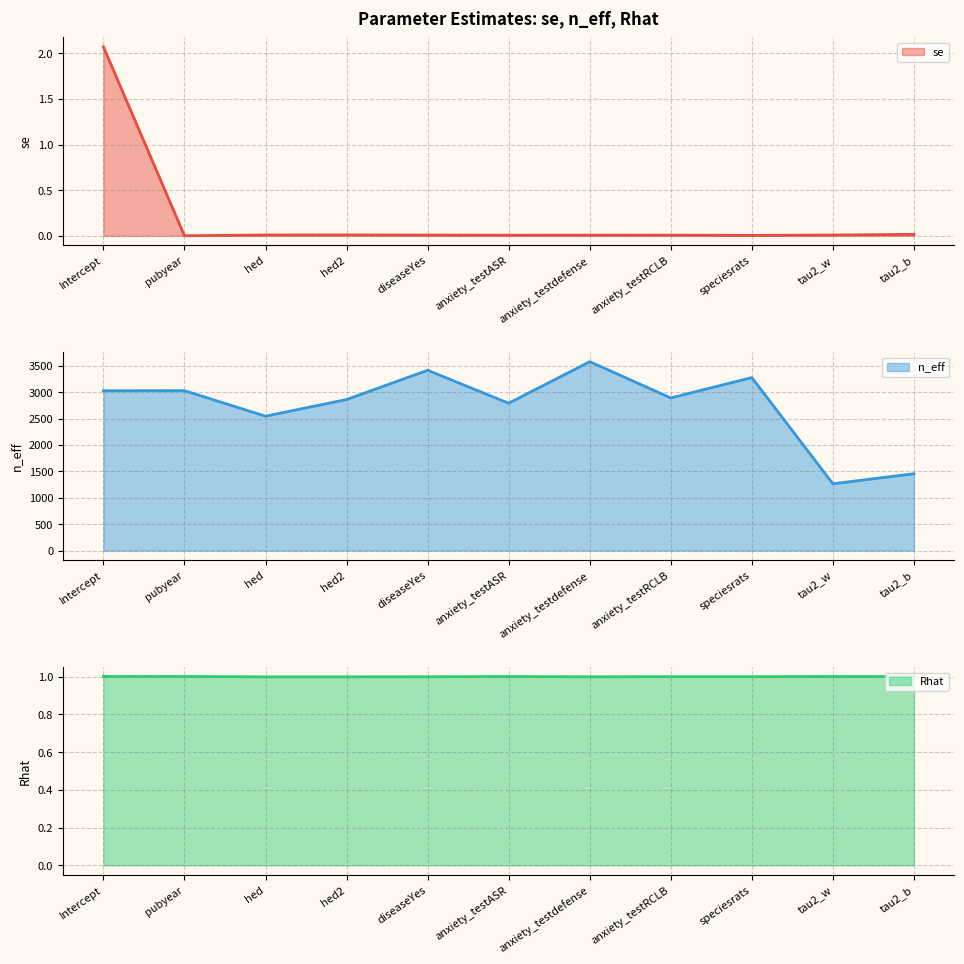

Reading left to right, extract all data points from this chart.

se: 2.1	0.0	0.0	0.0	0.0	0.0	0.0	0.0	0.0	0.0	0.0
n_eff: 3027.3	3028.0	2545.6	2860.9	3414.9	2790.9	3577.4	2891.1	3276.6	1265.4	1456.0
Rhat: 1.0	1.0	1.0	1.0	1.0	1.0	1.0	1.0	1.0	1.0	1.0